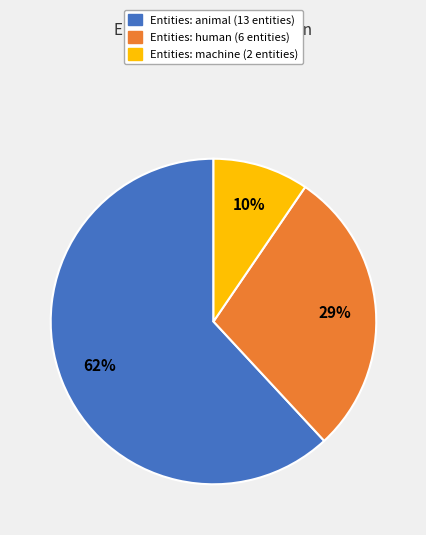

Does any single category account for the majority?

Yes